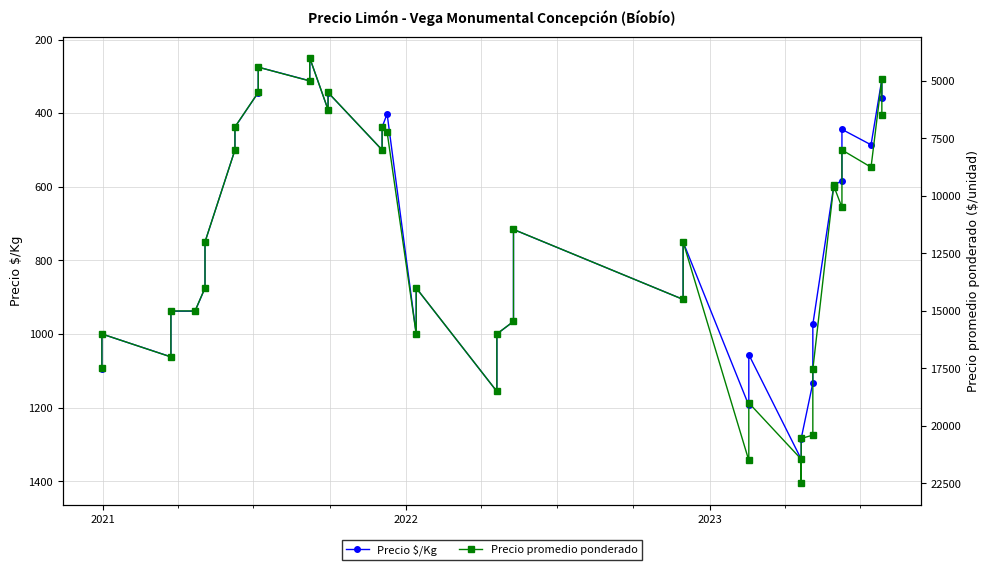

Reading left to right, extract all data points from this chart.

Precio $/Kg: 1094	1000	1062	938	938	875	750	500	438	344	275	312	250	391	344	500	438	402	1000	875	1156	1000	966	716	906	750	1194	1056	1340	1406	1284	1133	974	600	597	583	444	486	308	360
Precio promedio ponderado: 17500	16000	17000	15000	15000	14000	12000	8000	7000	5500	4400	5000	4000	6250	5500	8000	7000	7227	16000	14000	18500	16000	15455	11455	14500	12000	21500	19000	21444	22500	20545	20400	17538	9600	9545	10500	8000	8750	4920	6474